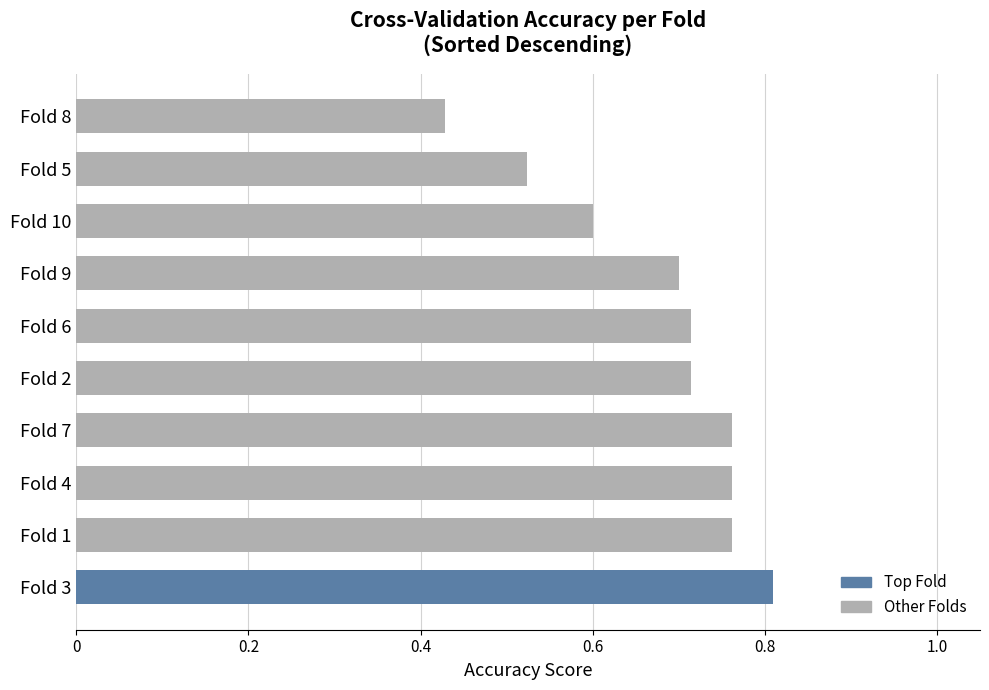

Which label corresponds to the largest value in the chart?

Fold 3